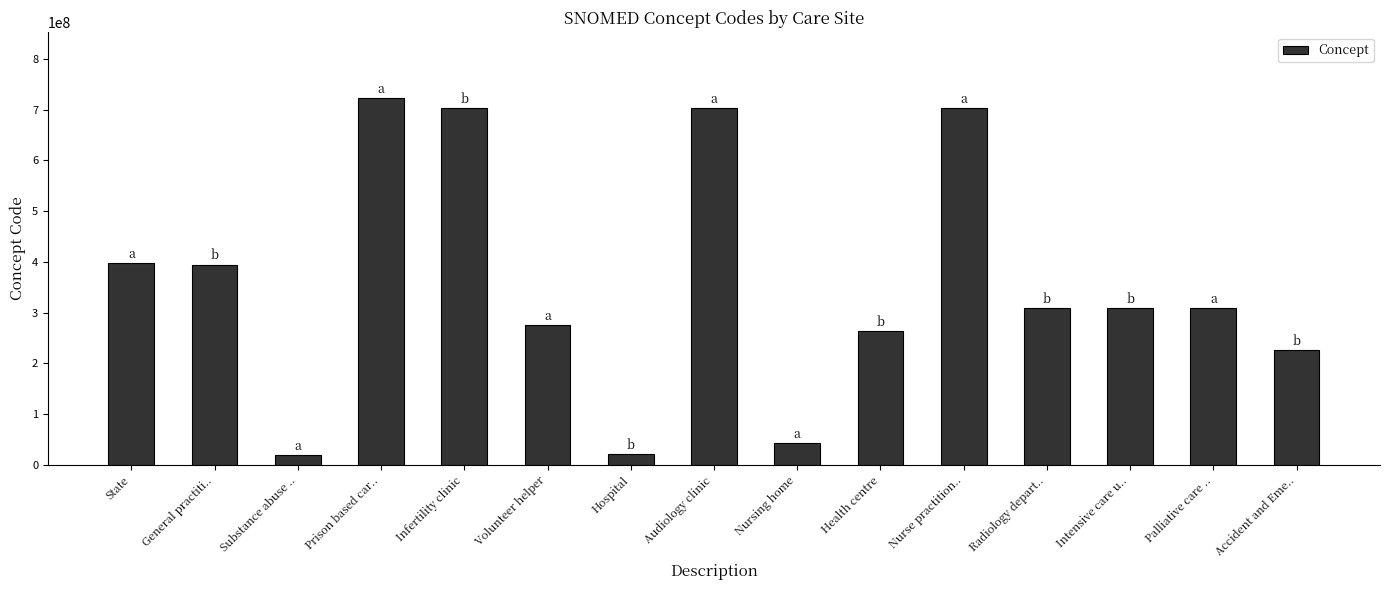

What is the sum of all values?

5404676068